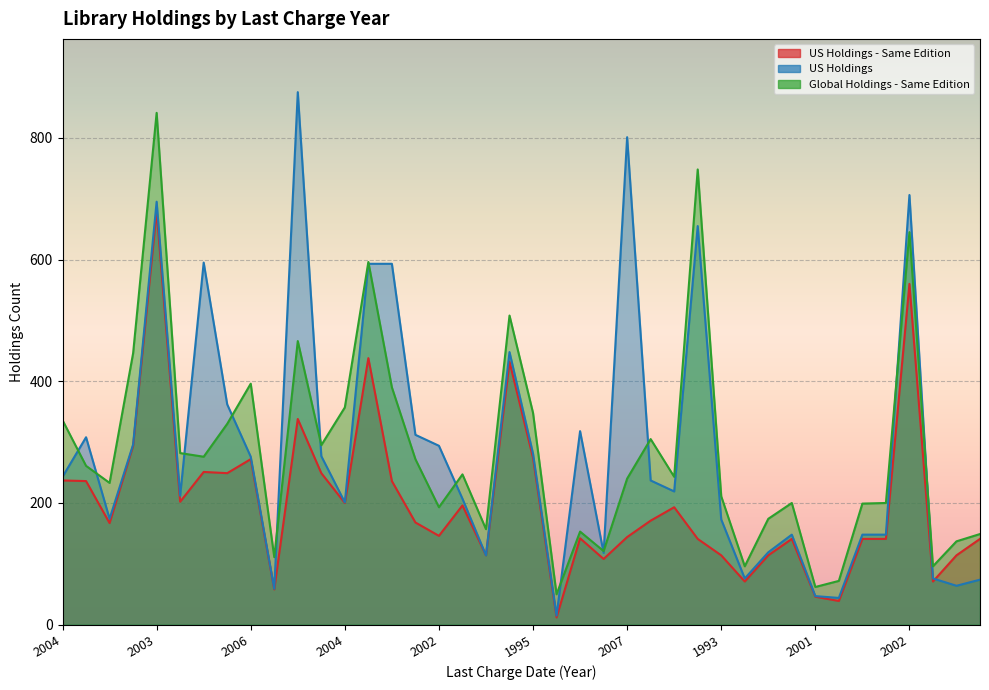

At 2004, list the series in order from smallest to largest.

US Holdings - Same Edition, US Holdings , Global Holdings - Same Edition